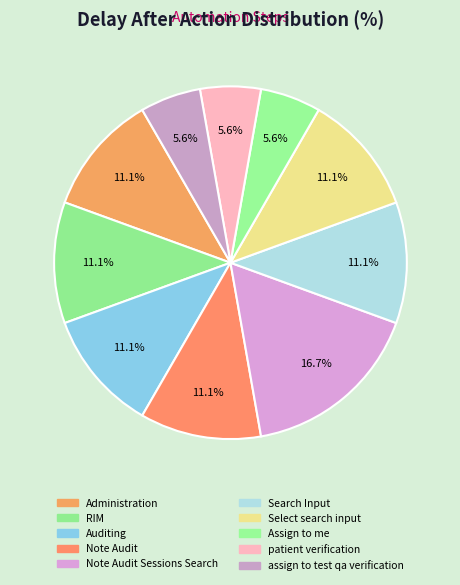

To the nearest percent, what portion does Administration represent?

11%